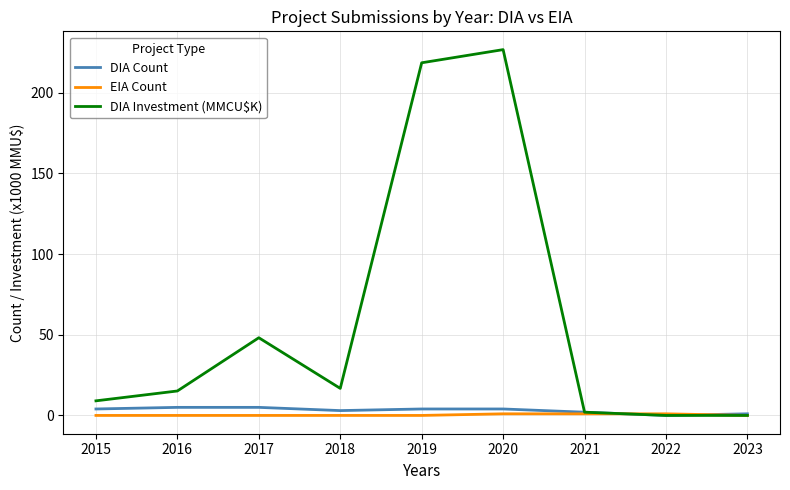

The EIA Count series shows 0.0 at 2015. True or false?

True